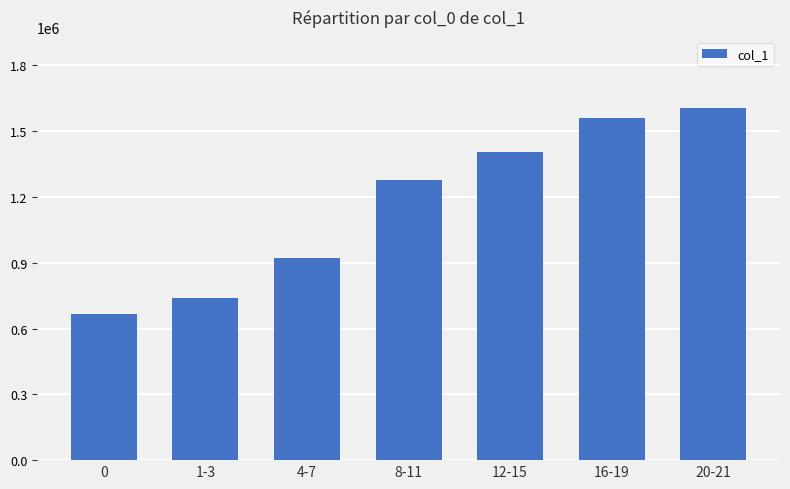

What is the difference between the maximum and minimum values?

942883.5